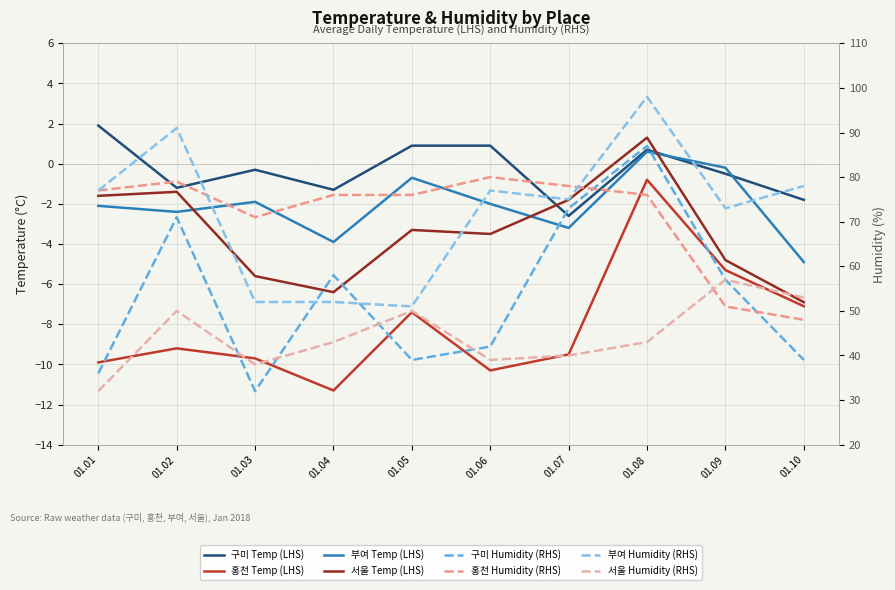

How many interior local peaks does the 부여 series have?

3